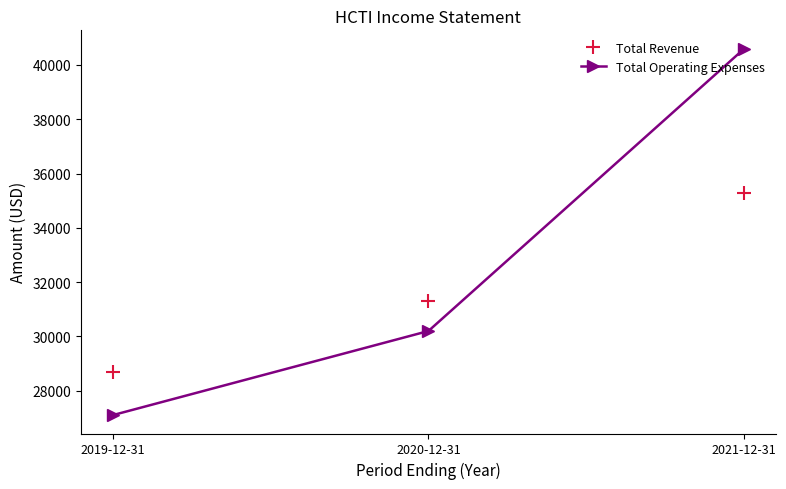

What is the label of the 1st point from the left?

2019-12-31